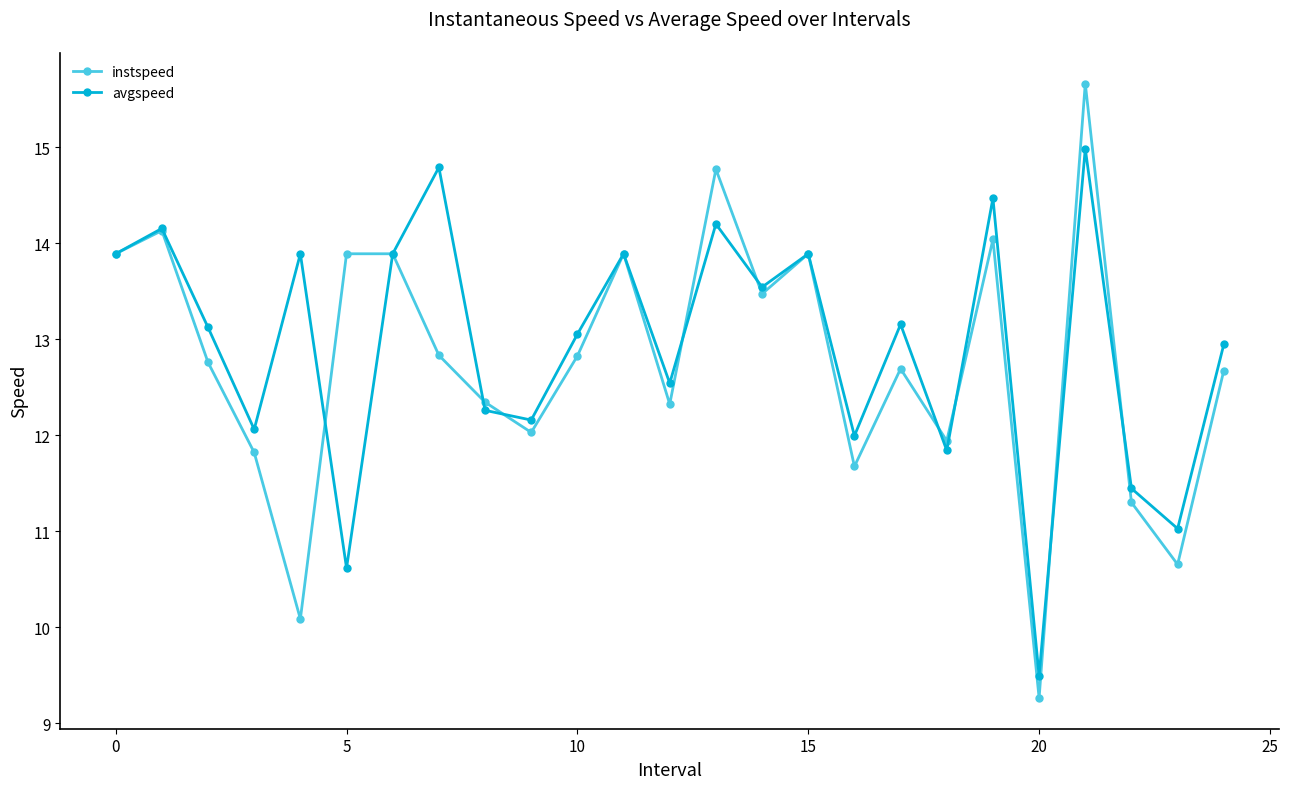

List the series in order of their overall mean, lowest first.

instspeed, avgspeed